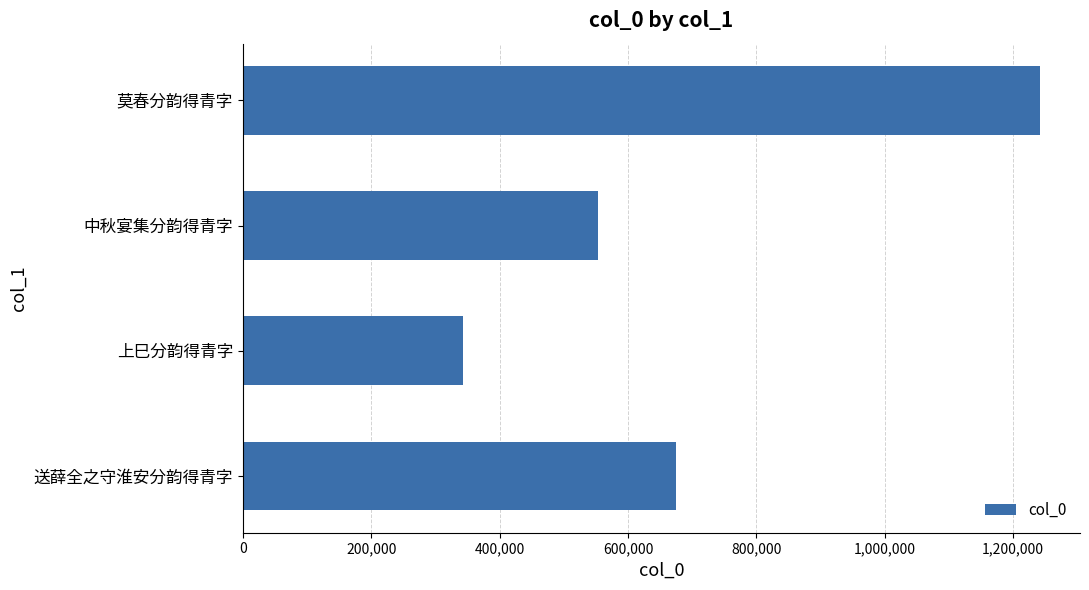

At which label is the value closest to 792535?

送薛全之守淮安分韵得青字